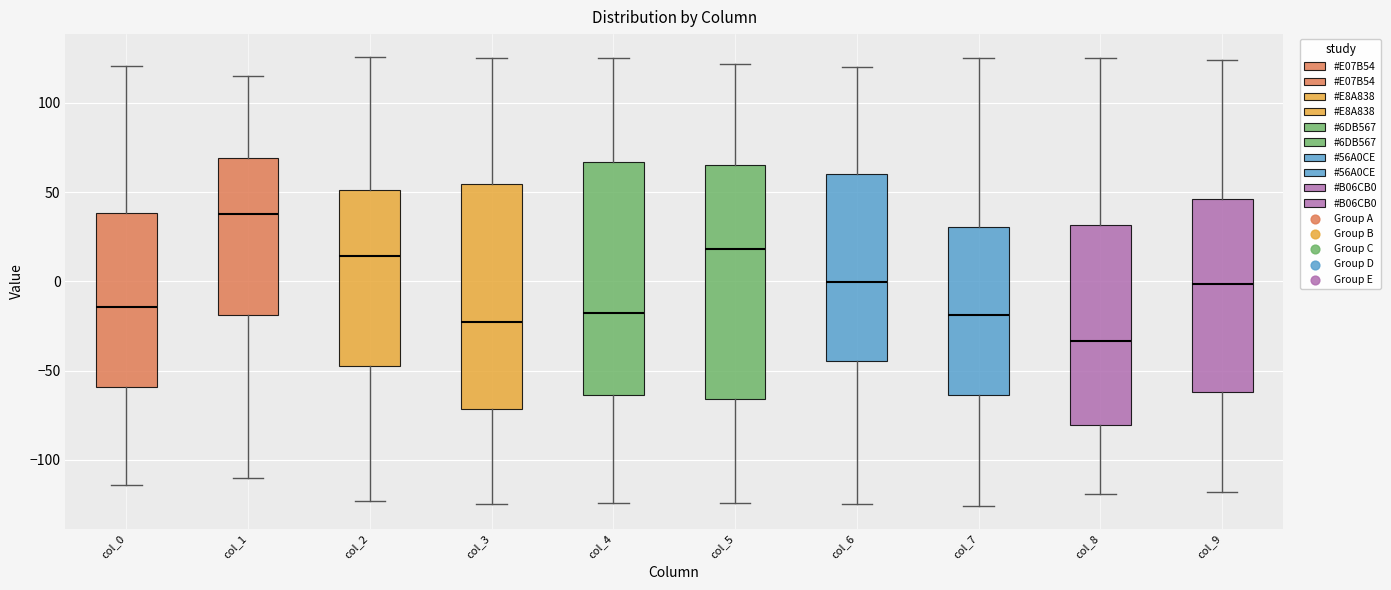

Which box has the highest median line?

col_1